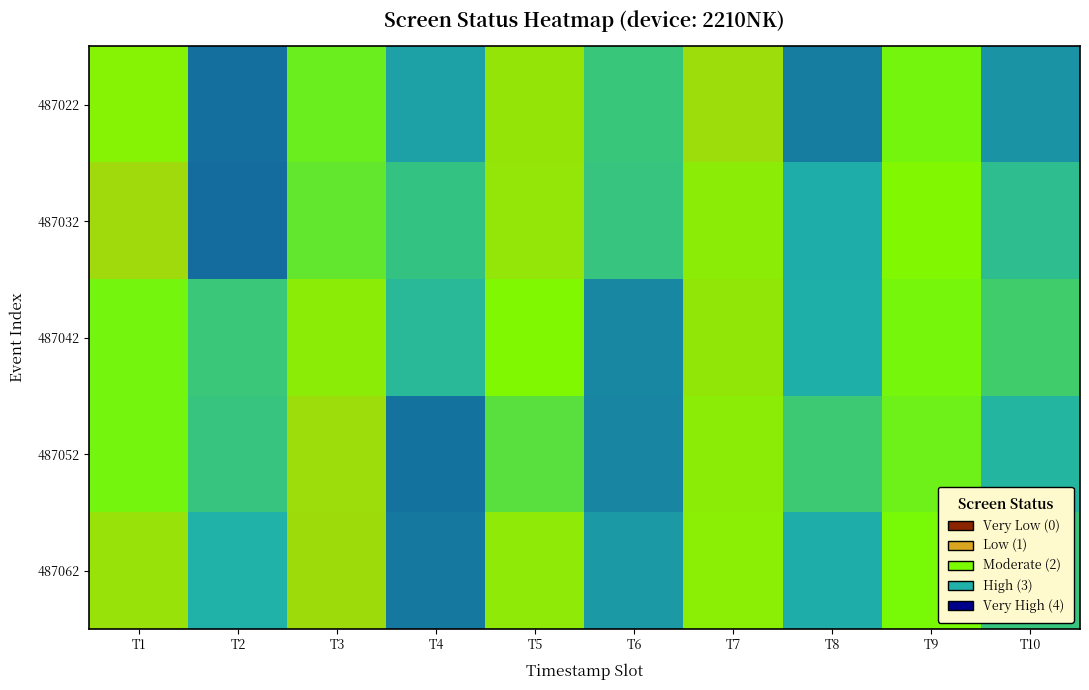

What is the total value across all series at T2?

15.2